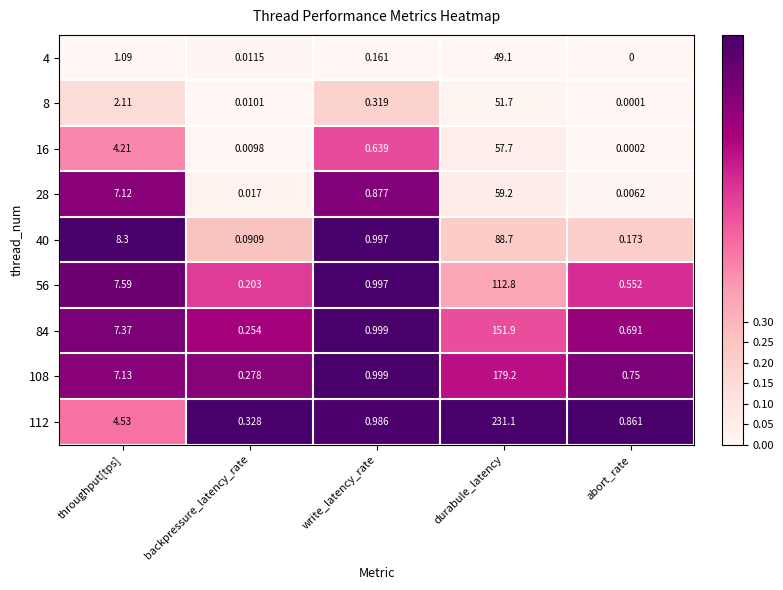

Is the value of 16 at throughput[tps] greater than the value of 56 at write_latency_rate?

Yes